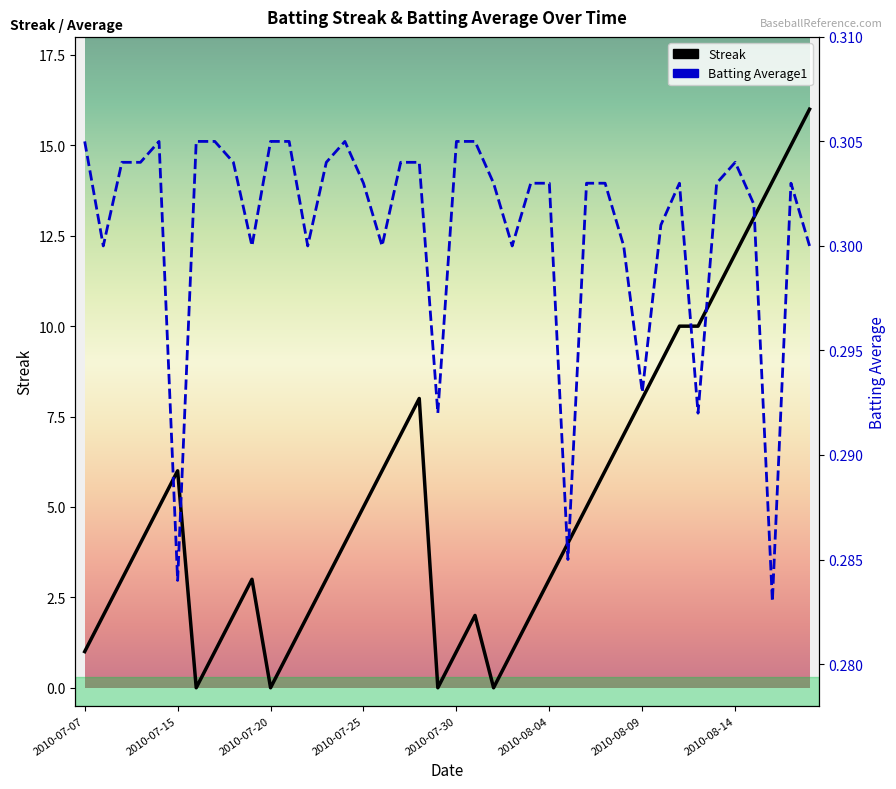

Does the chart display data point markers on the line(s)?

No